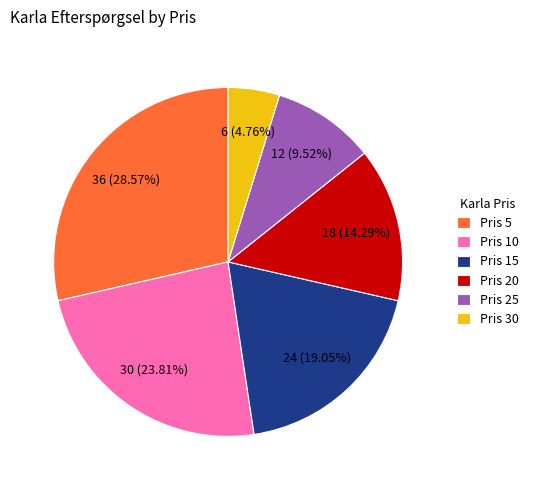

Between Pris 20 and Pris 15, which is larger?

Pris 15